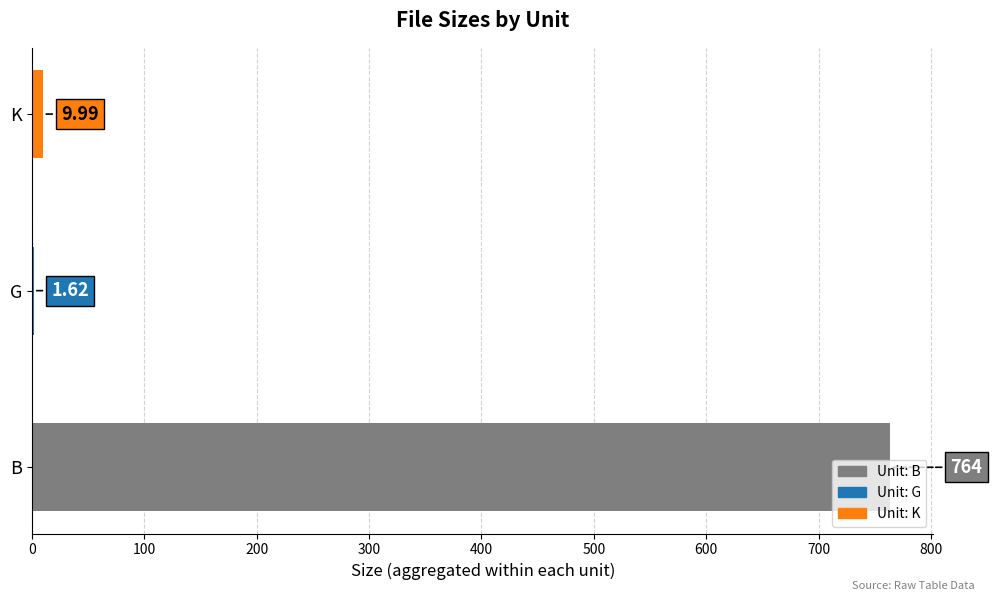

Which category has the highest value across all series?

B